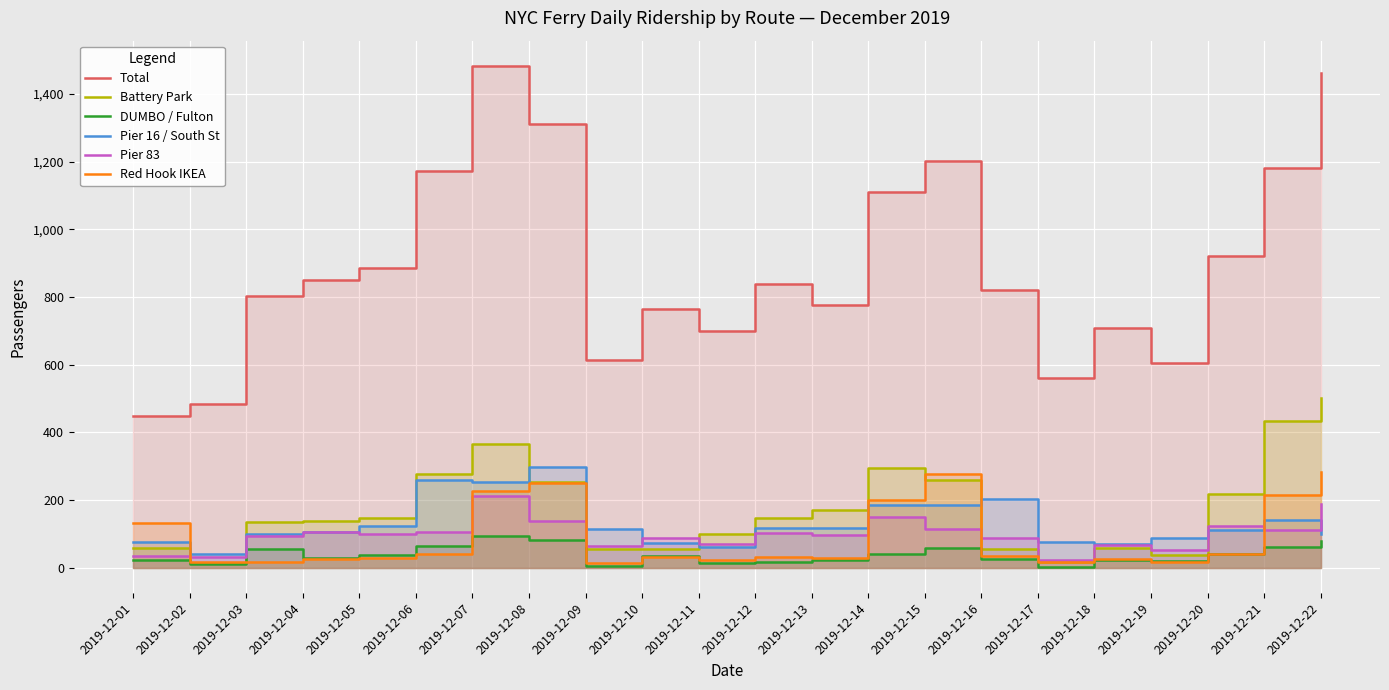

What is the value of the Battery Park point at the 10th from the left?

55